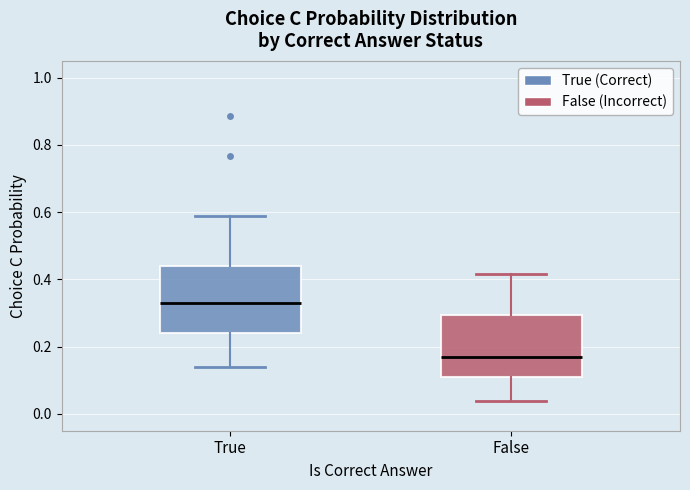

Which box's median line is the highest?

True